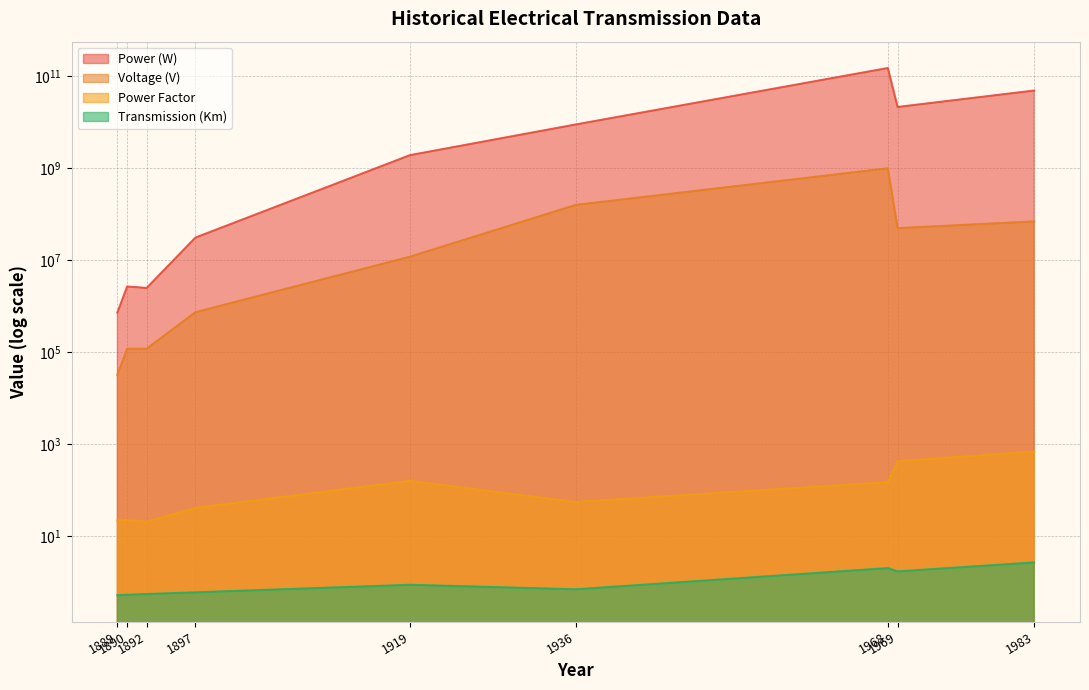

What are all the series names shown in the legend?

Power (W), Voltage (V), Power Factor, Transmission (Km)